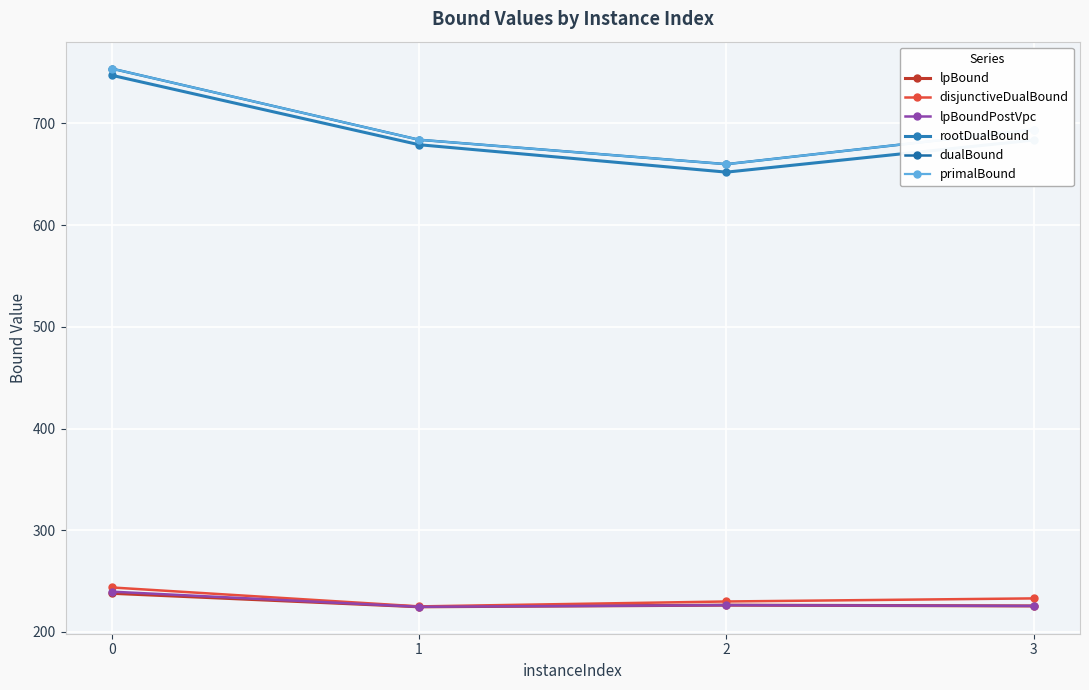

How many distinct data groups are displayed?

6